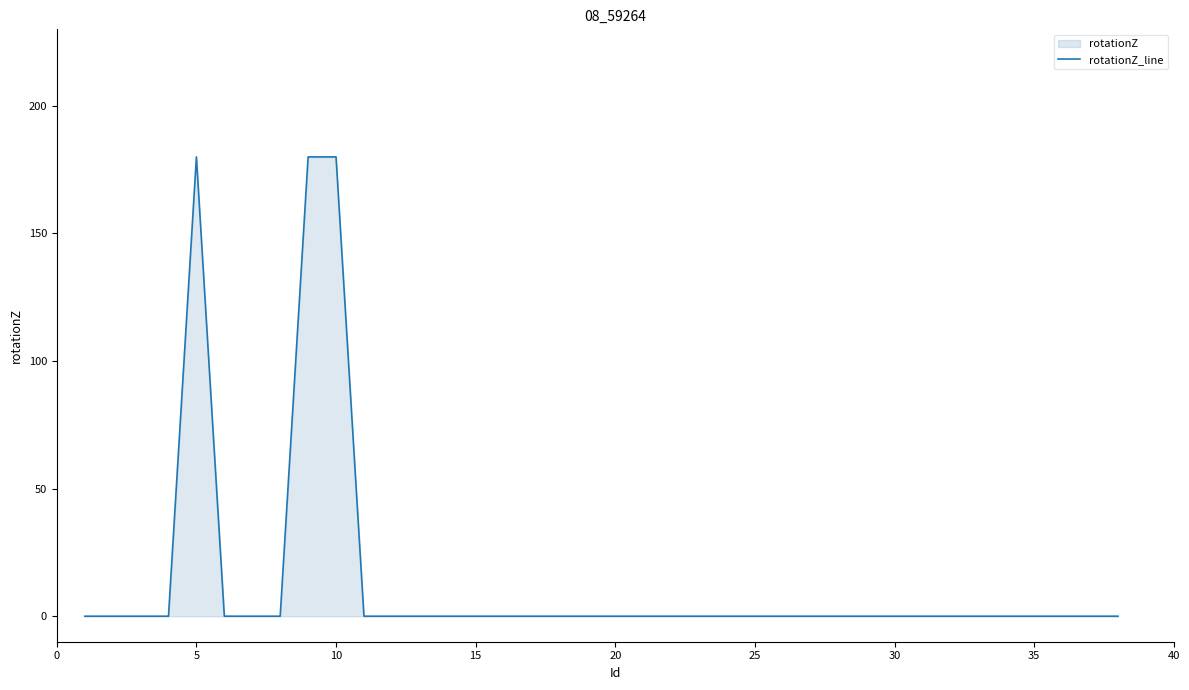

What is the maximum value shown in the chart?

180